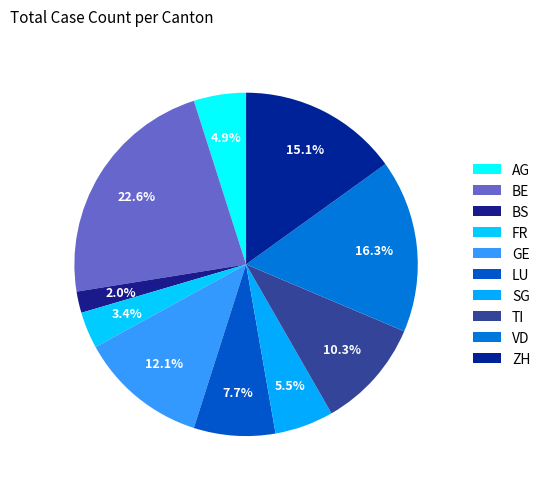

How many slices are in this pie chart?

10